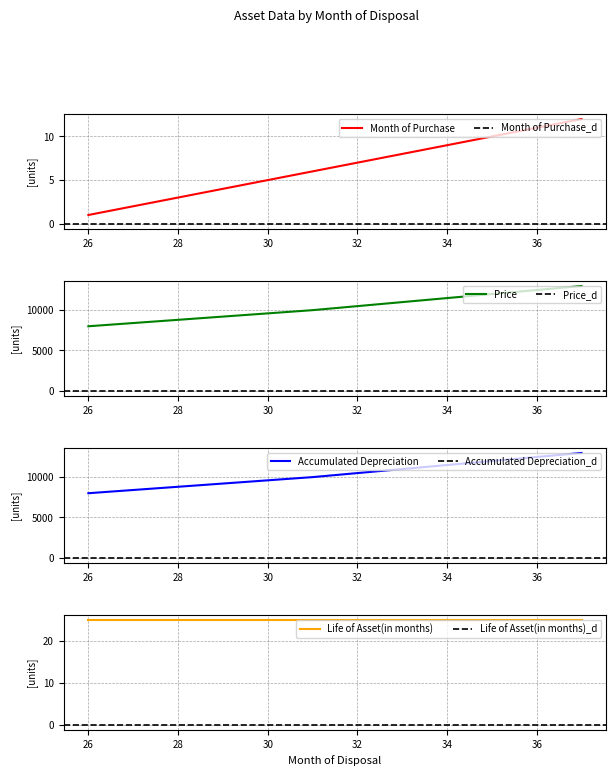

What is the spread (max minus min) of values at 26?

7999